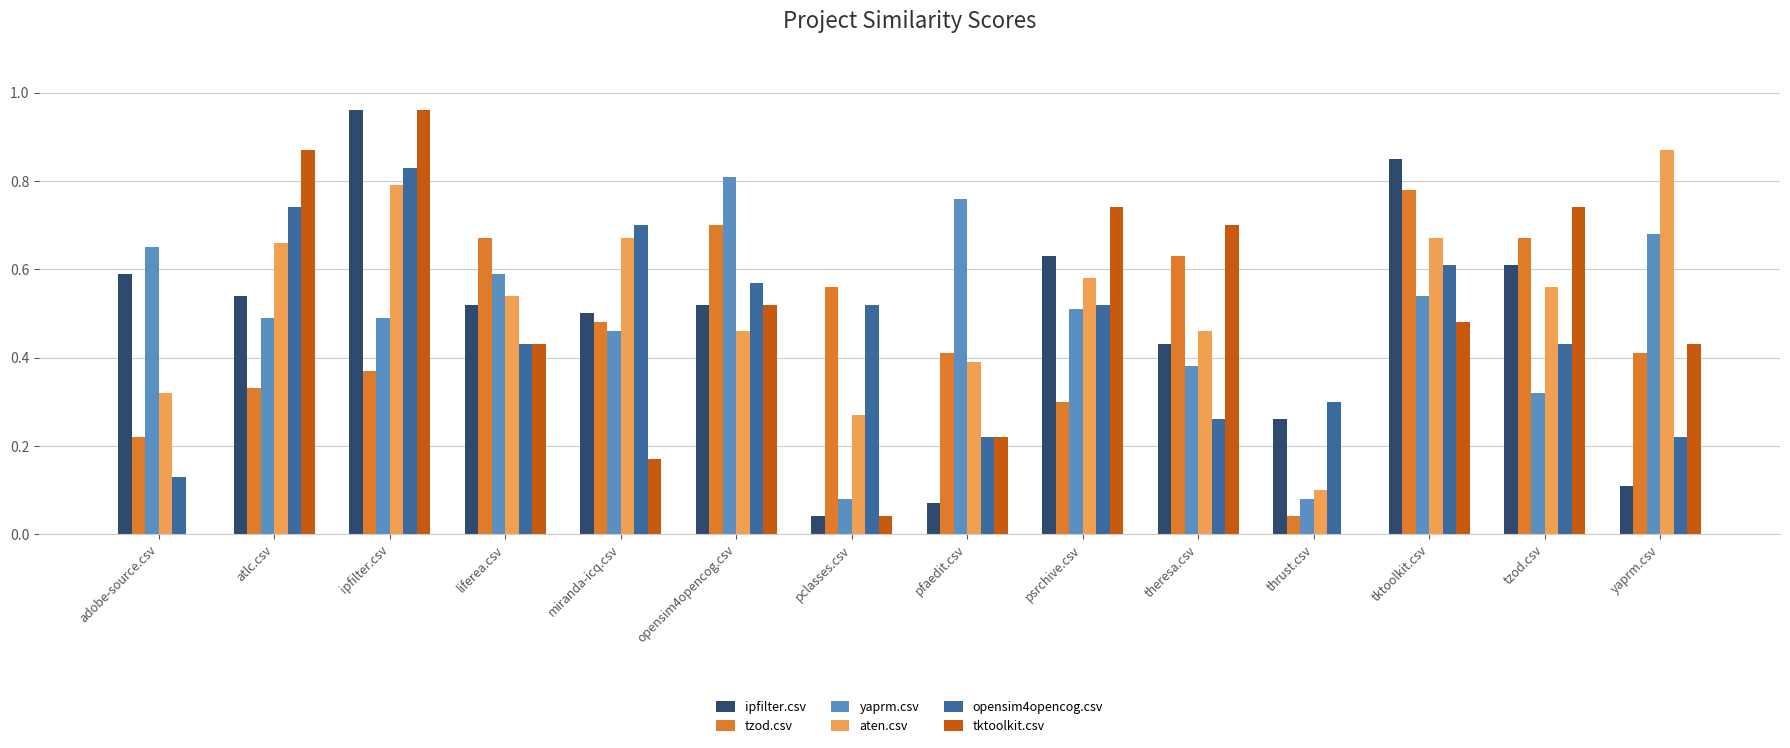

Is the value of tzod.csv at pfaedit.csv greater than the value of aten.csv at yaprm.csv?

No